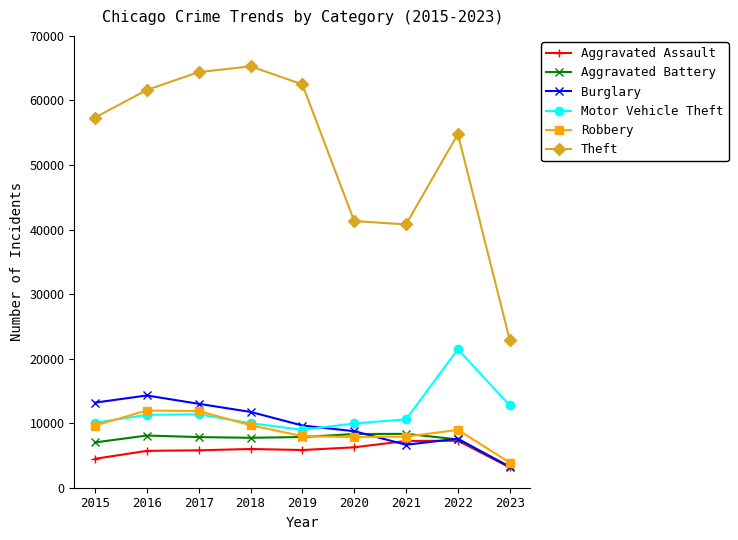

What is the minimum value for Motor Vehicle Theft?

8977